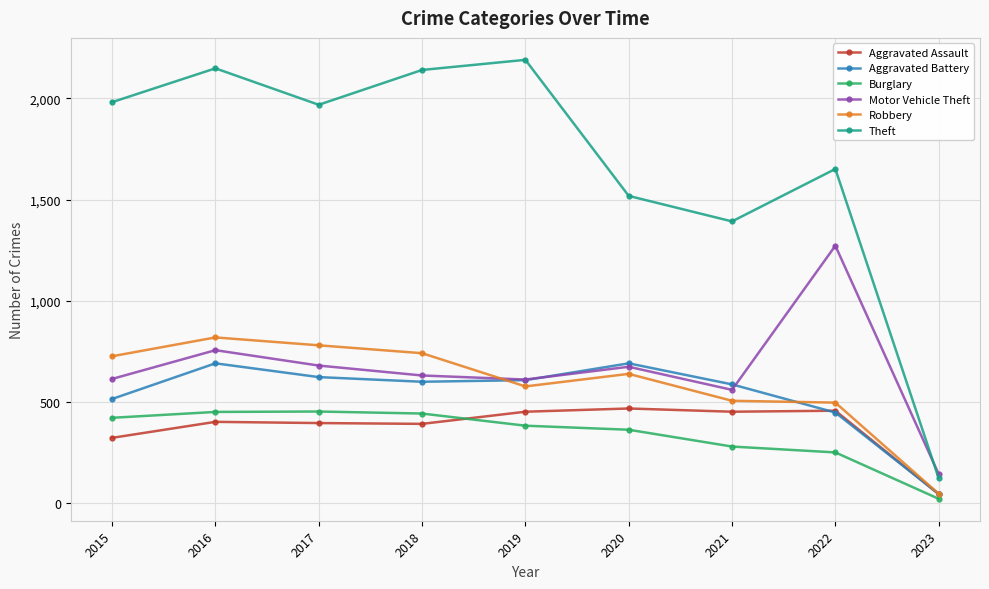

Which series has the widest spread of values?

Theft